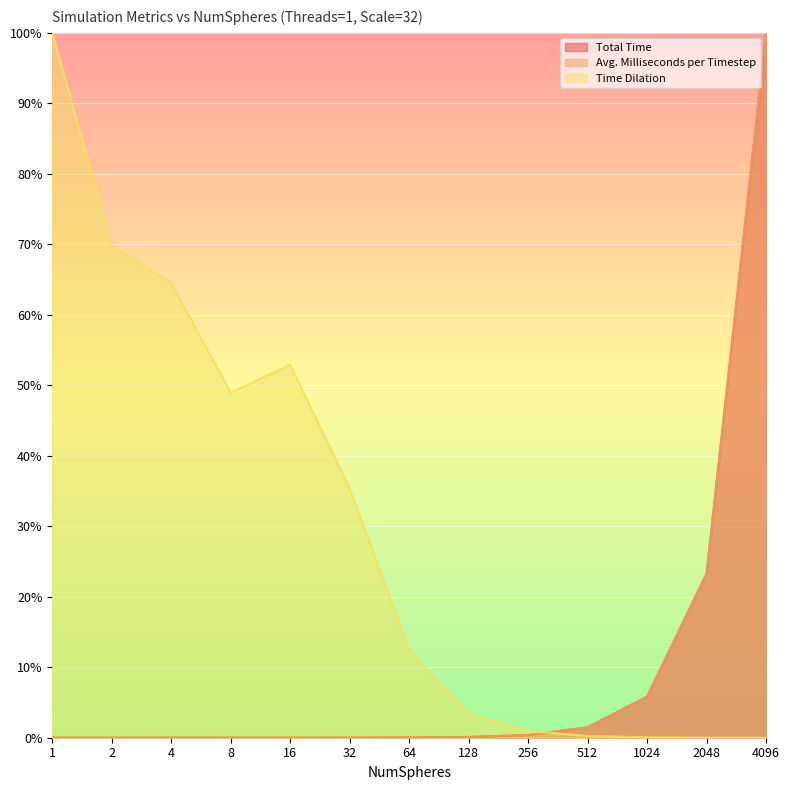

At how many categories does at least one series exceed 24?

7